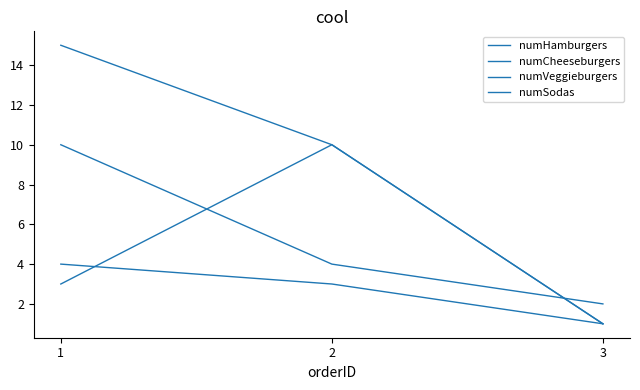

At which label does numHamburgers first exceed 3?

2